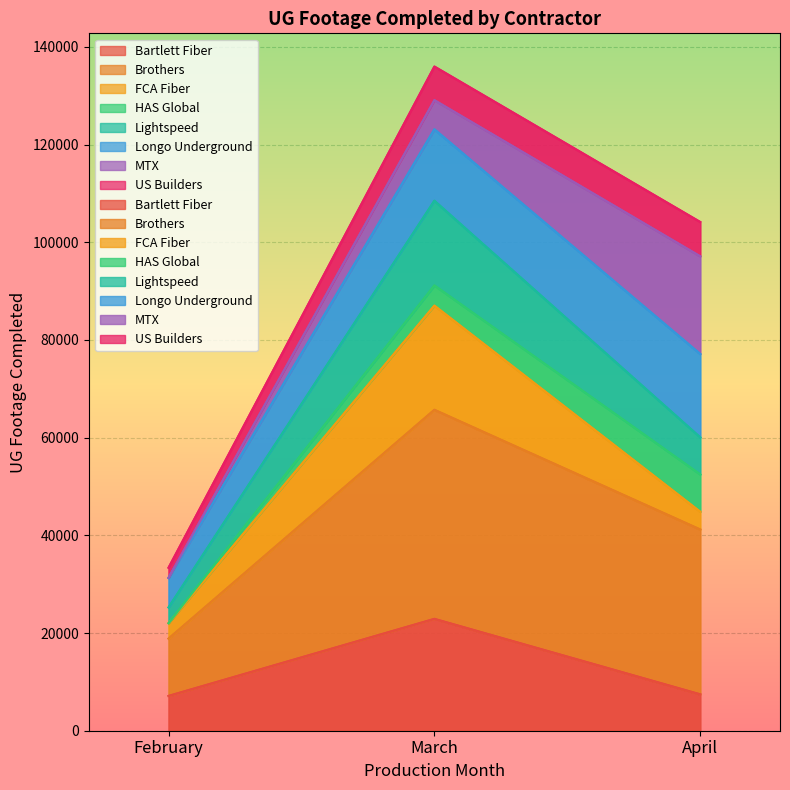

Where does the FCA Fiber series first go above 7447?

March